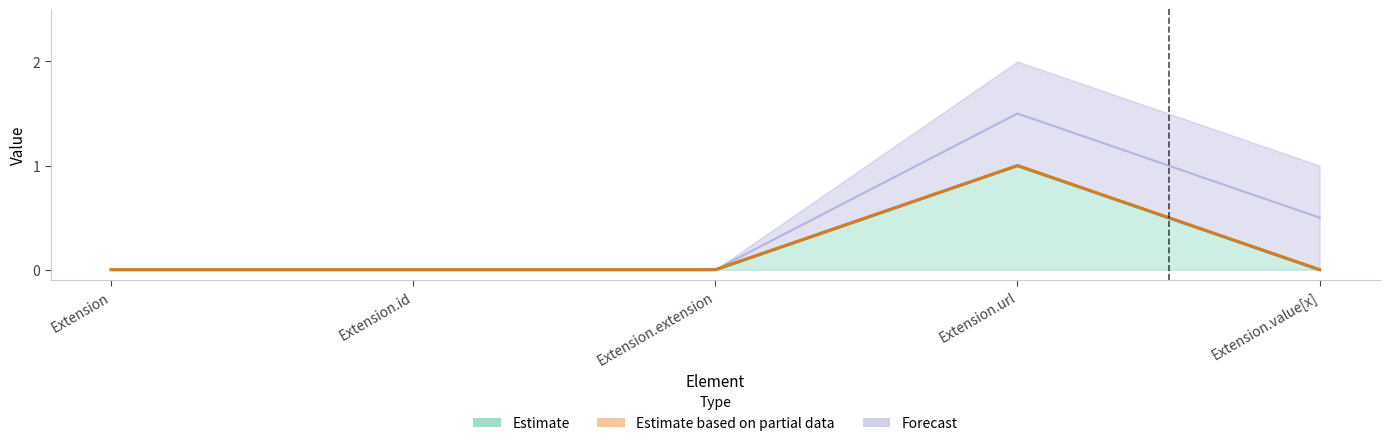

The Min series shows 0 at Extension.id. True or false?

False